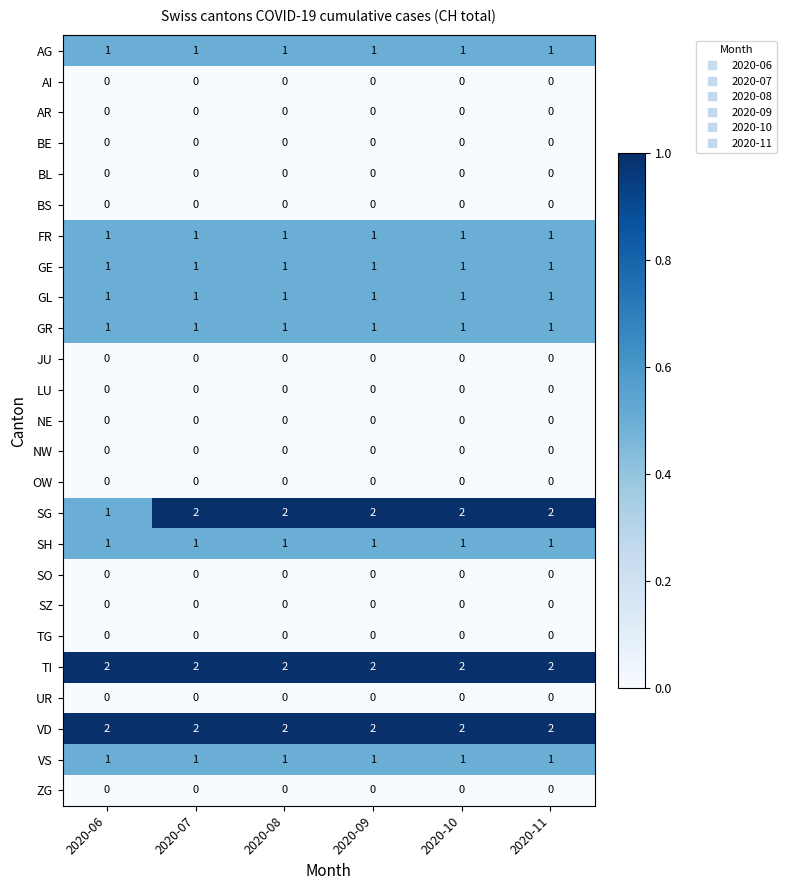

Which series has the largest range (max minus min)?

SG